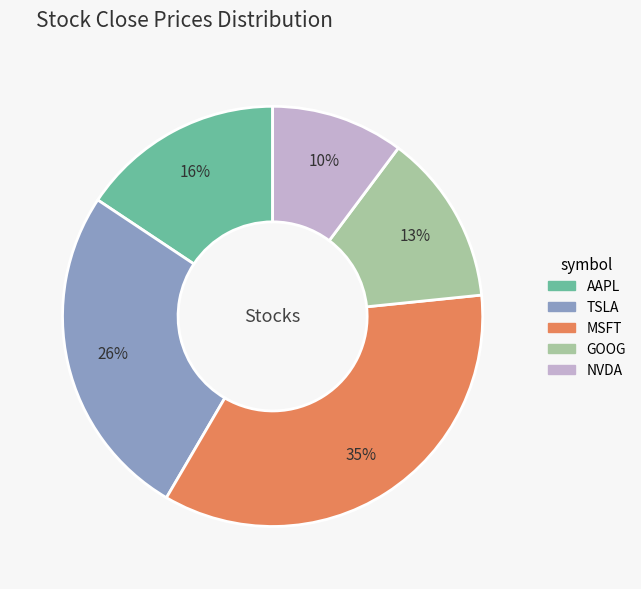

To the nearest percent, what portion does TSLA represent?

26%